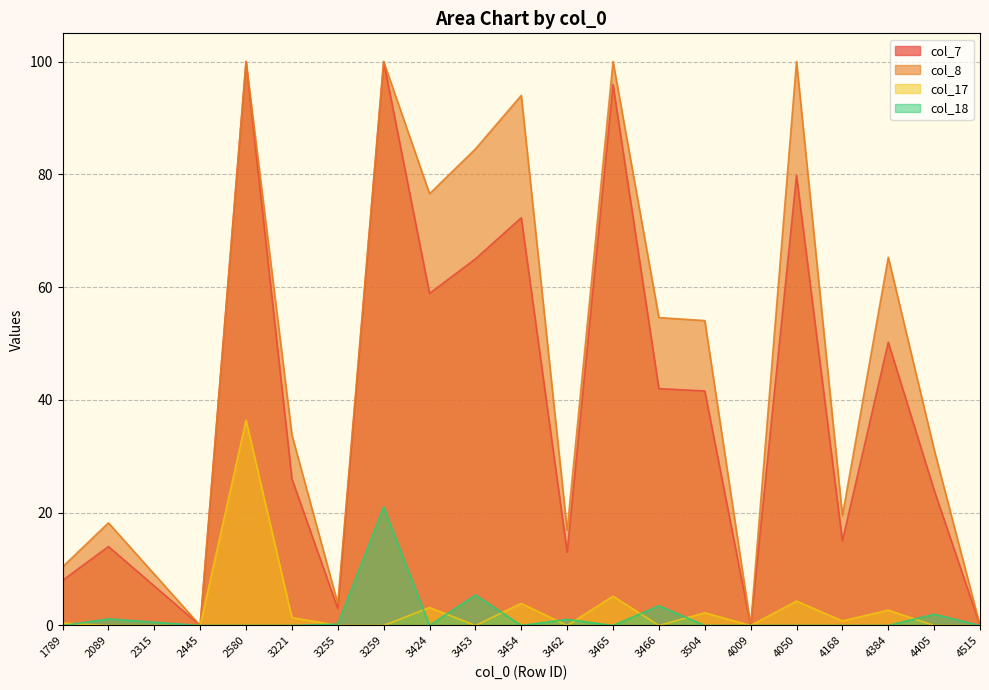

True or false: col_18 has a value of 5.4 at 3453.

True